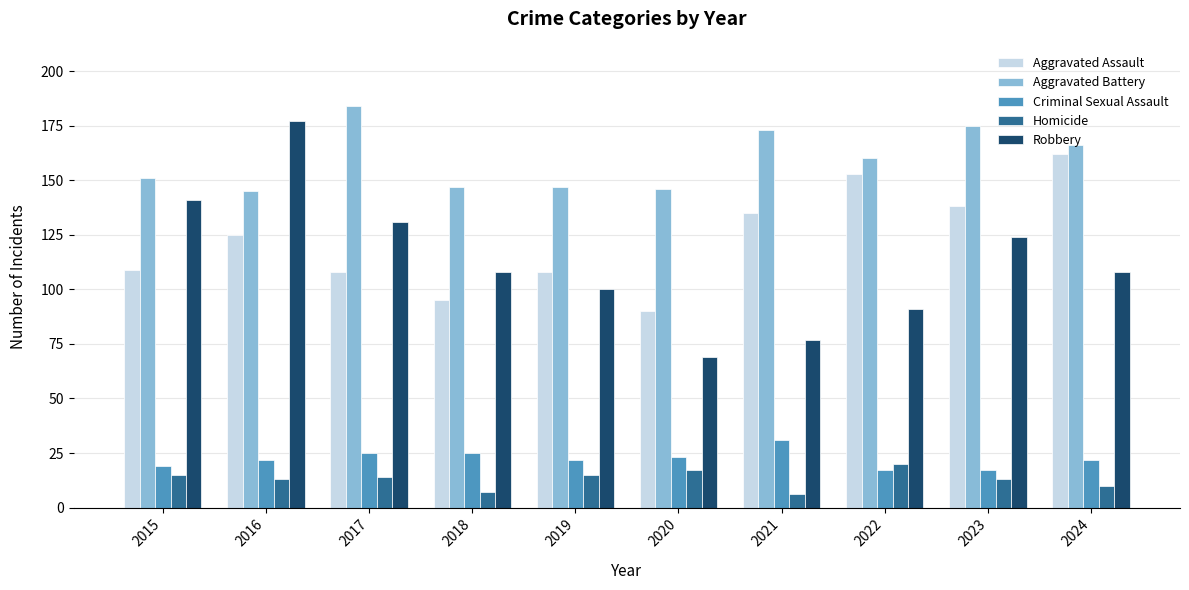

At how many categories does at least one series exceed 95?

10